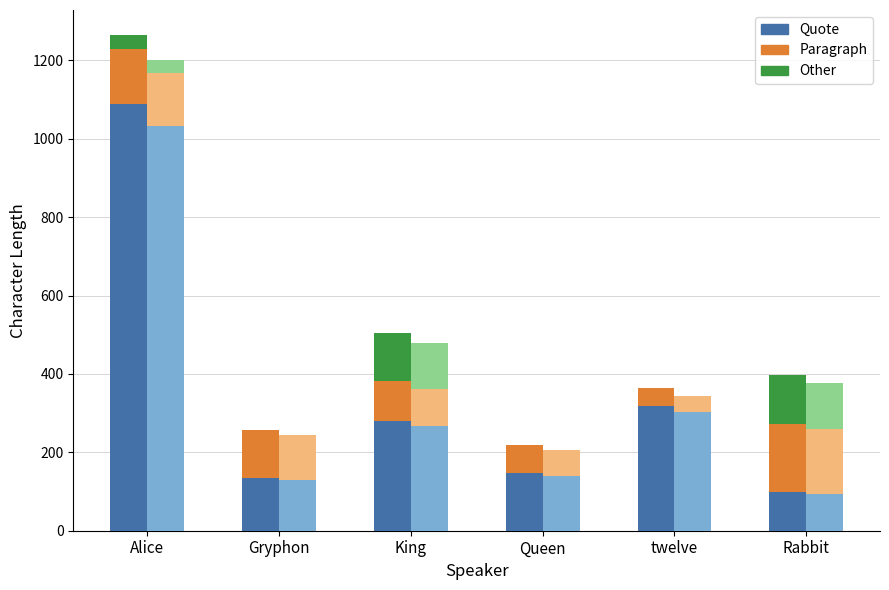

List the series in order of their overall mean, highest first.

Quote, Paragraph, Other